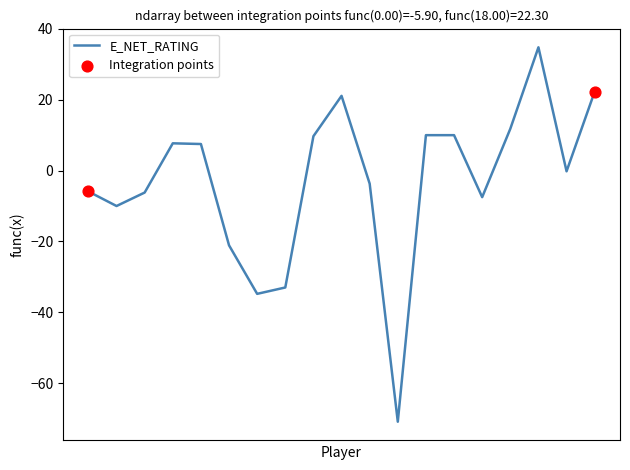

What is the minimum value shown in the chart?

-70.9